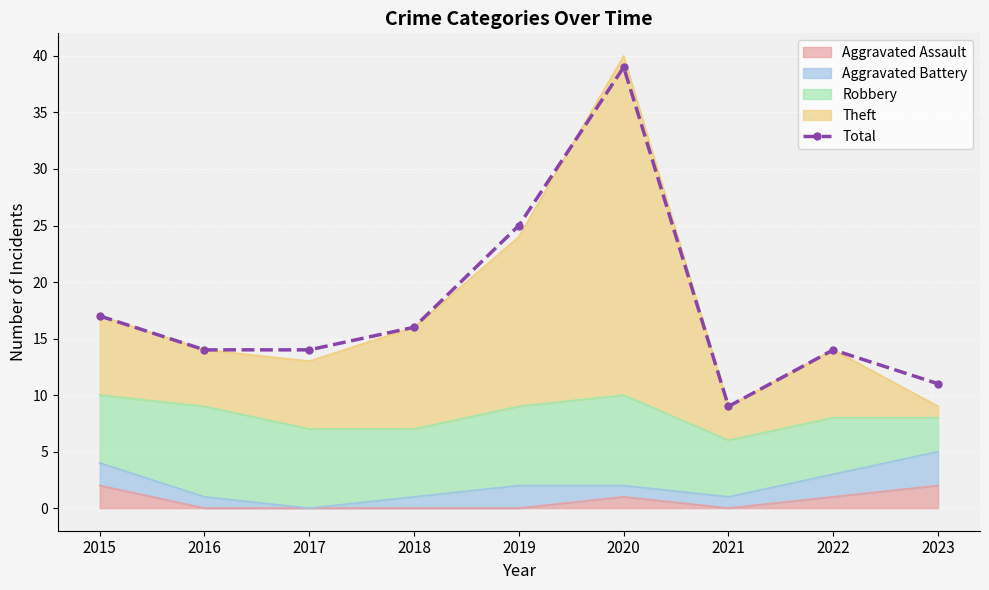

At which label does the data first exceed 14?

2015